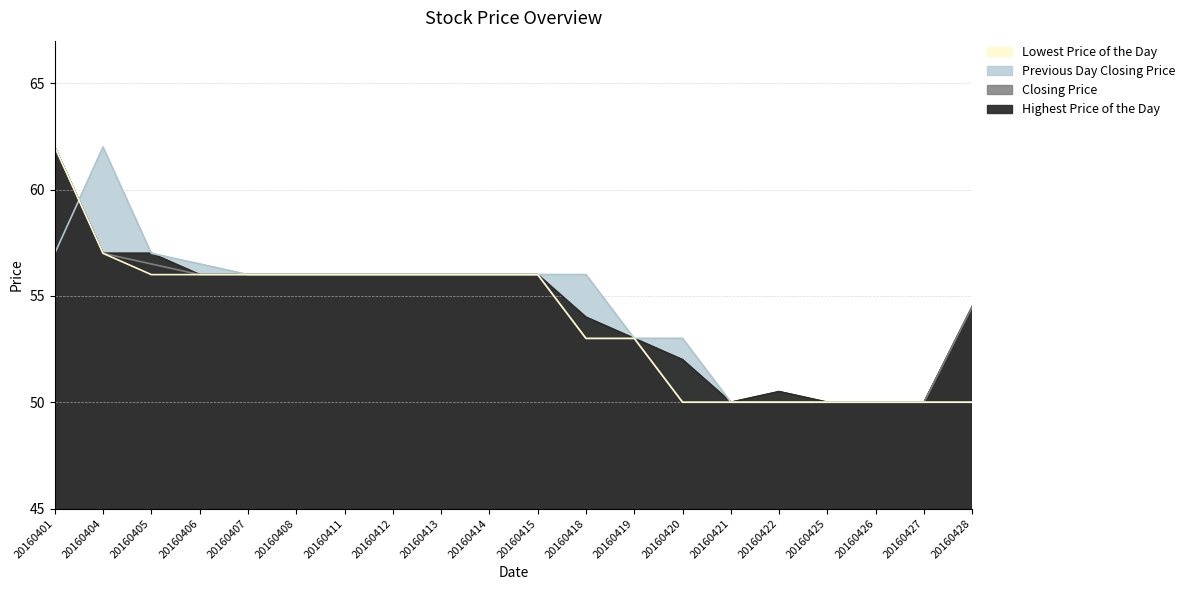

What is the total value across all series at 20160425?

200.0